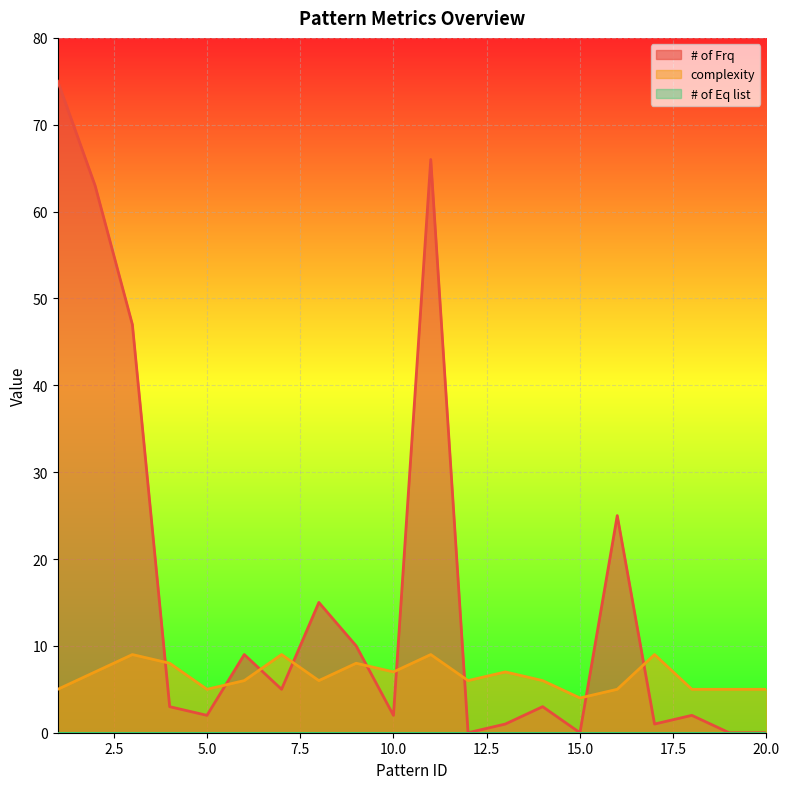

How many intersections are there between # of Frq and complexity?

9